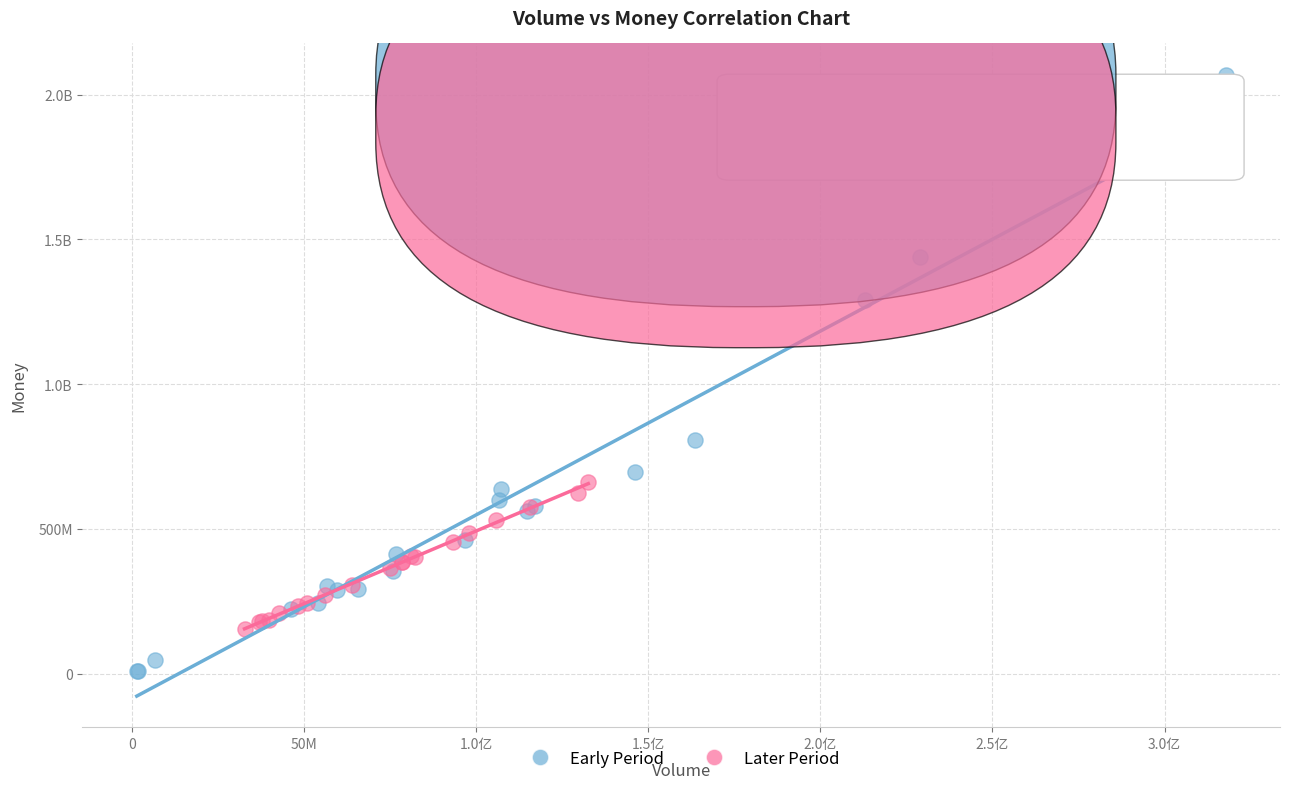

What are all the series names shown in the legend?

Early Period, Later Period